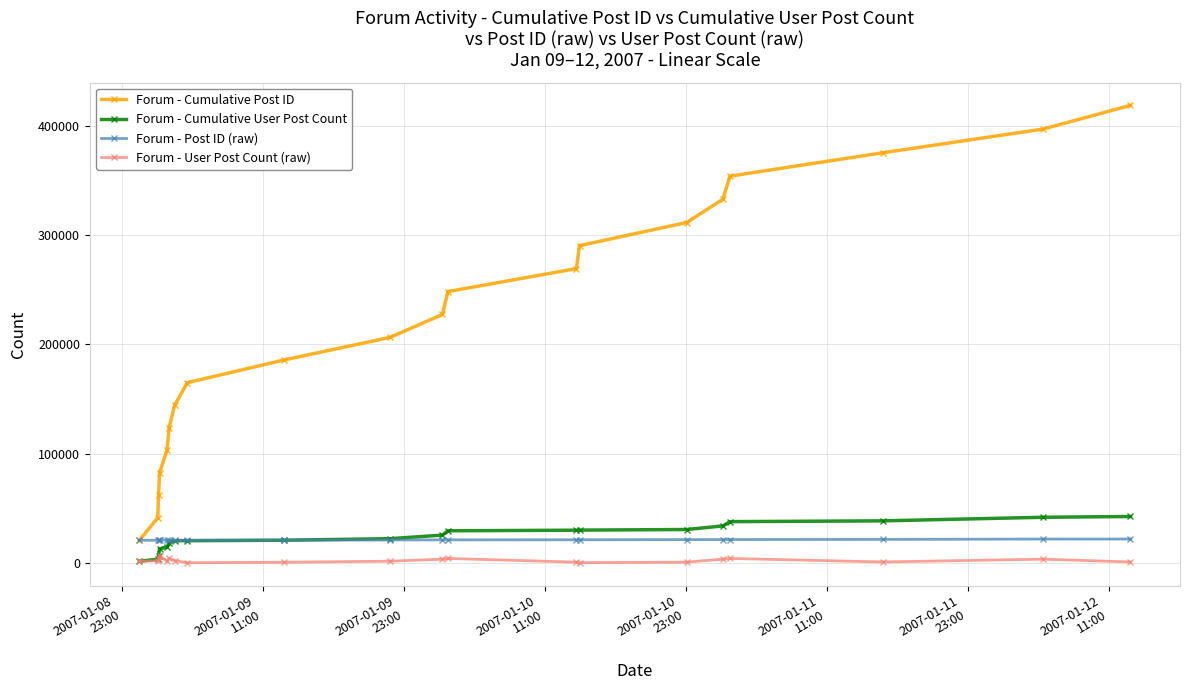

Which series has the largest total across all categories?

Forum - Cumulative Post ID